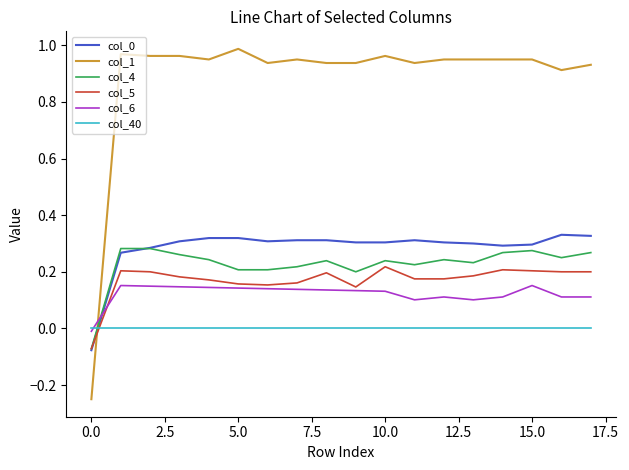

Which series has the widest spread of values?

col_1